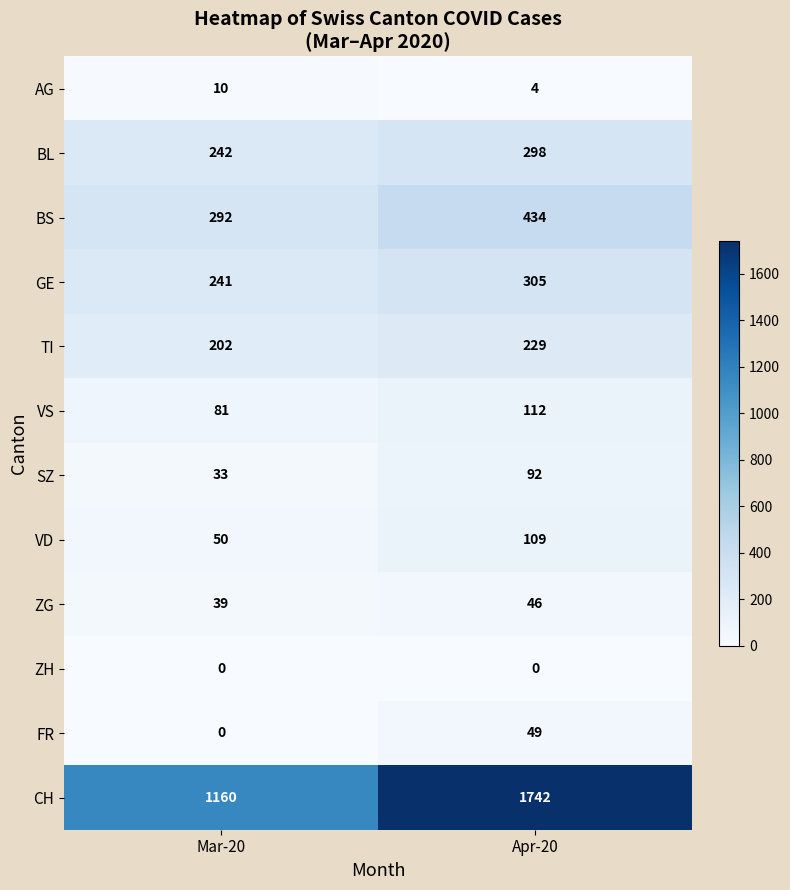

What is the difference between the VD values at Mar-20 and Apr-20?

59